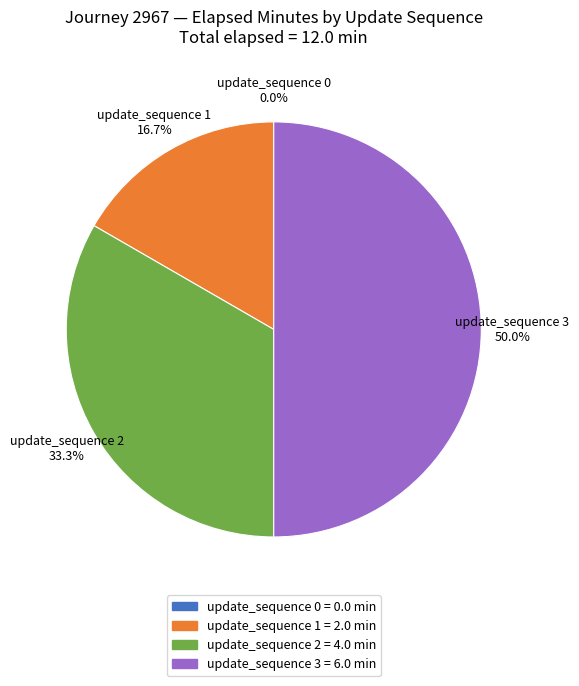

Does update_sequence 2 account for over 50% of the chart?

No